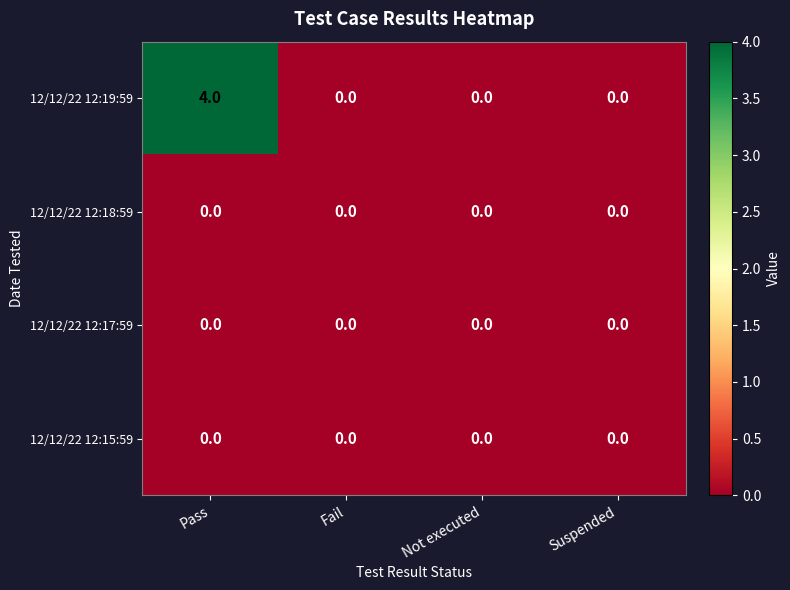

What is the sum of the 12/12/22 12:19:59 values at Fail and Pass?

4